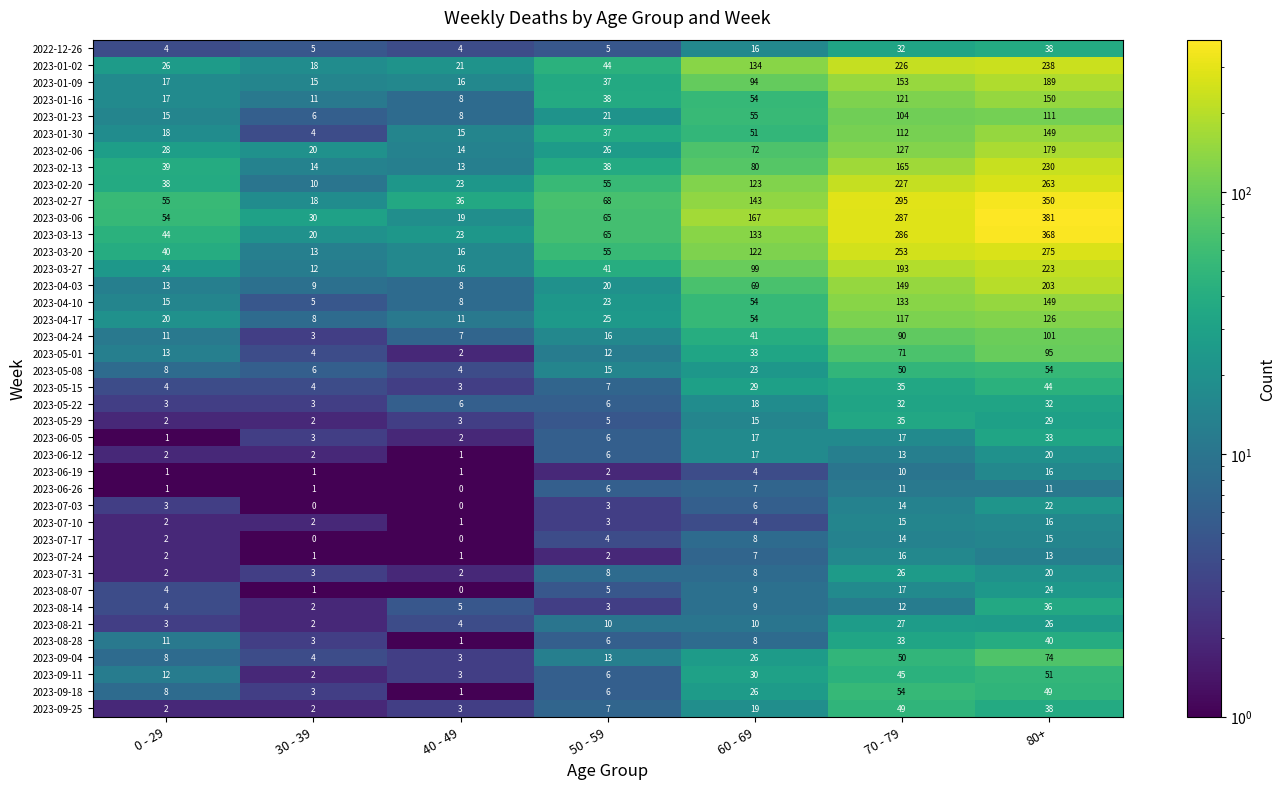

The value of 2023-01-30 at 80+ is 149. True or false?

True